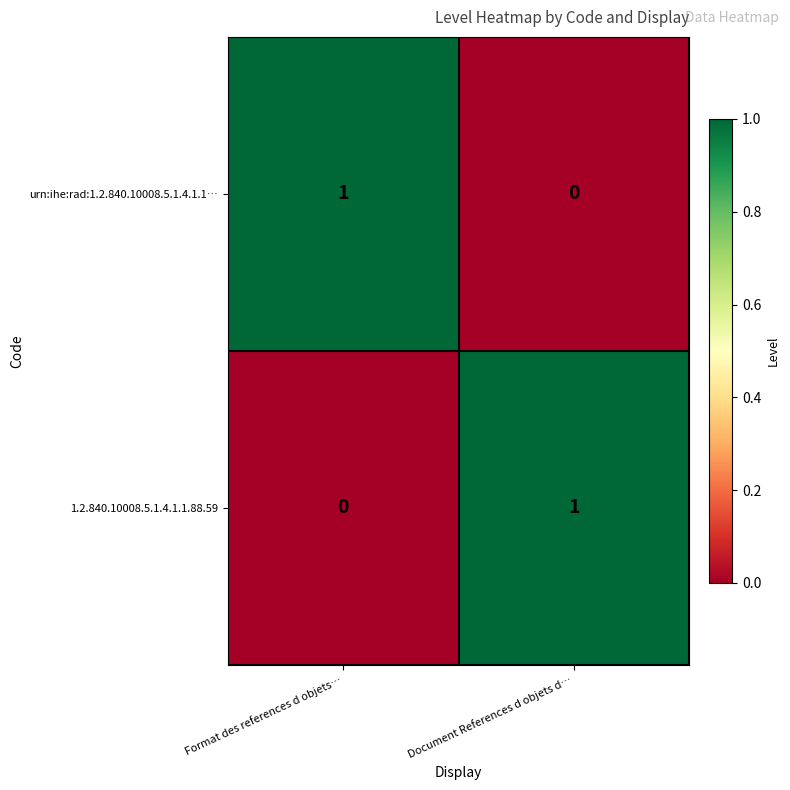

Where is urn:ihe:rad:1.2.840.10008.5.1.4.1.1… nearest to the value 0?

Document References d objets d…